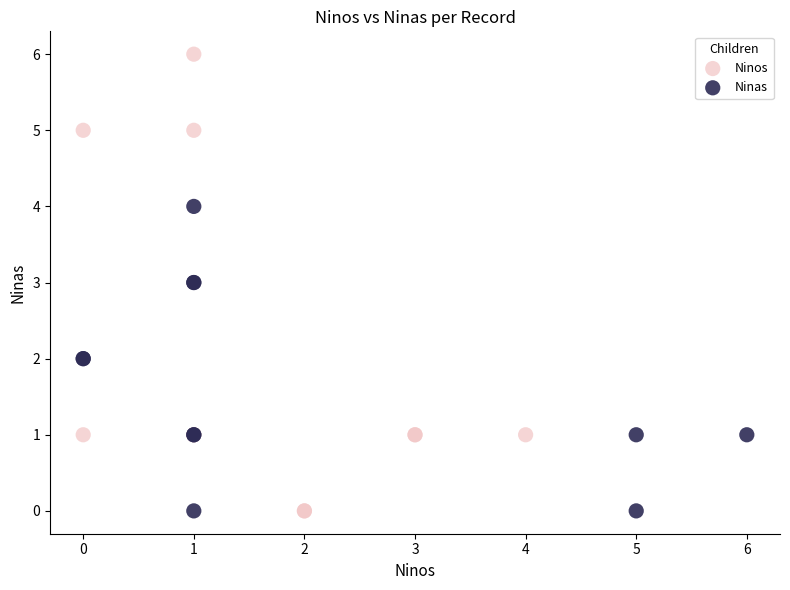

Which series contains the highest Y value?

Ninos